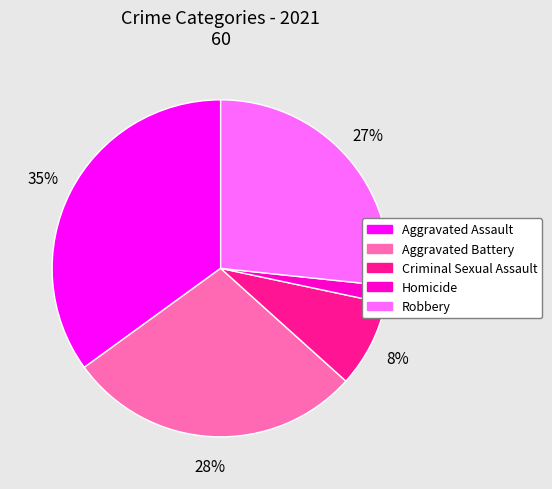

Does Aggravated Battery represent more than half of the total?

No